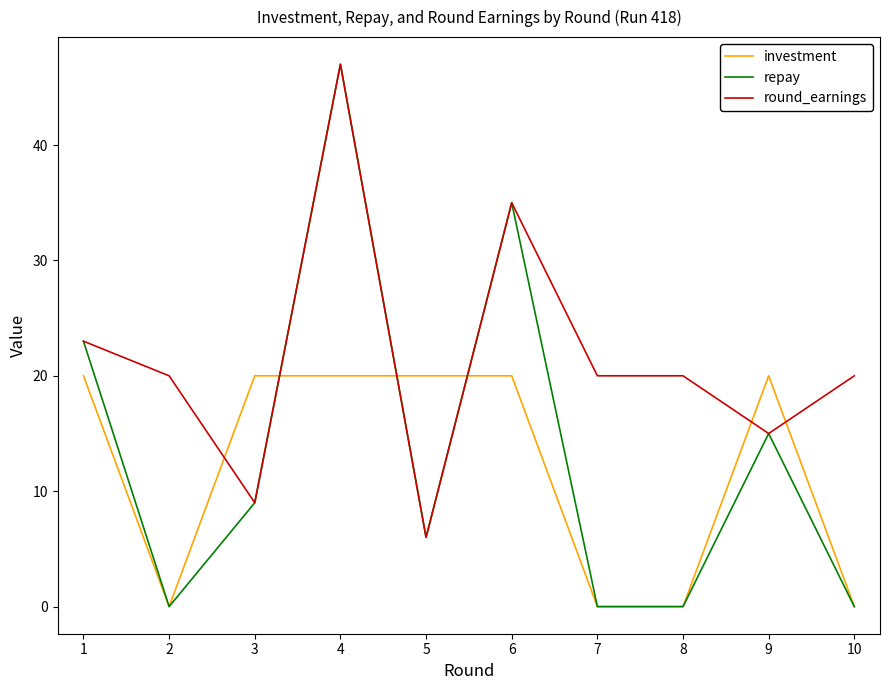

True or false: repay has a value of 0 at 10.

True